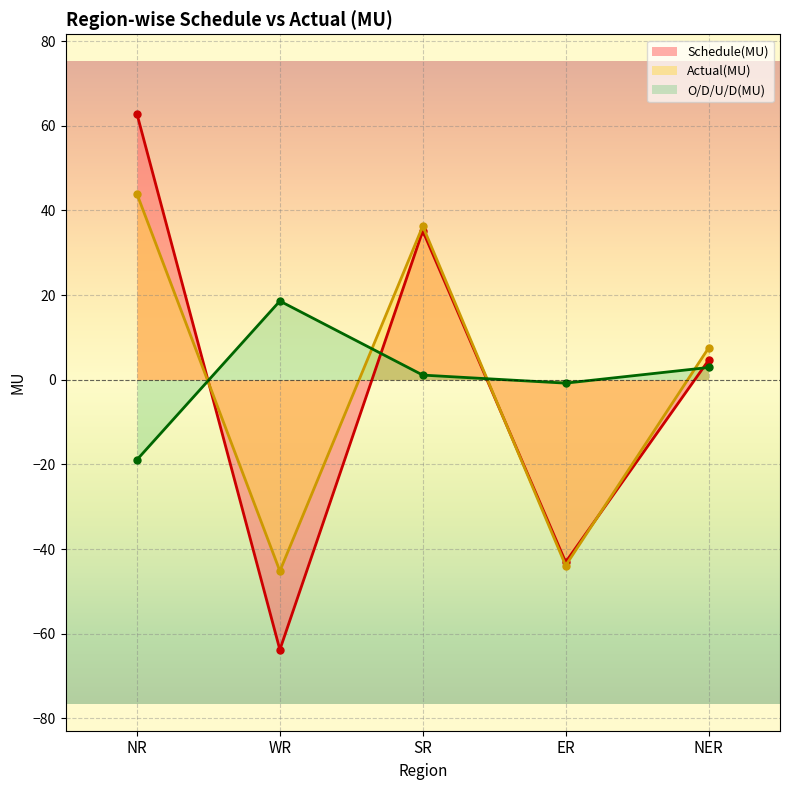

What is the approximate value of Schedule(MU) at WR?

-63.8